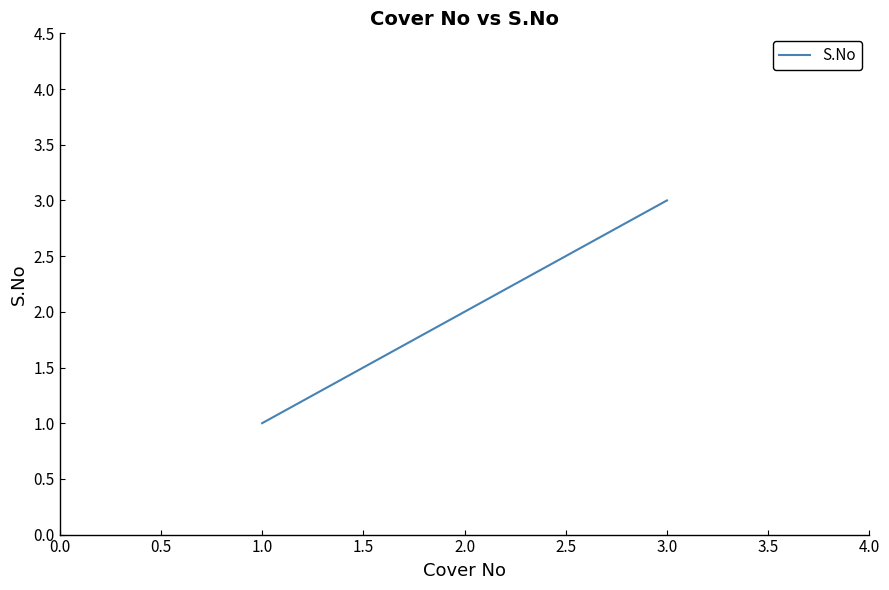

How many values are between 1 and 3?

3